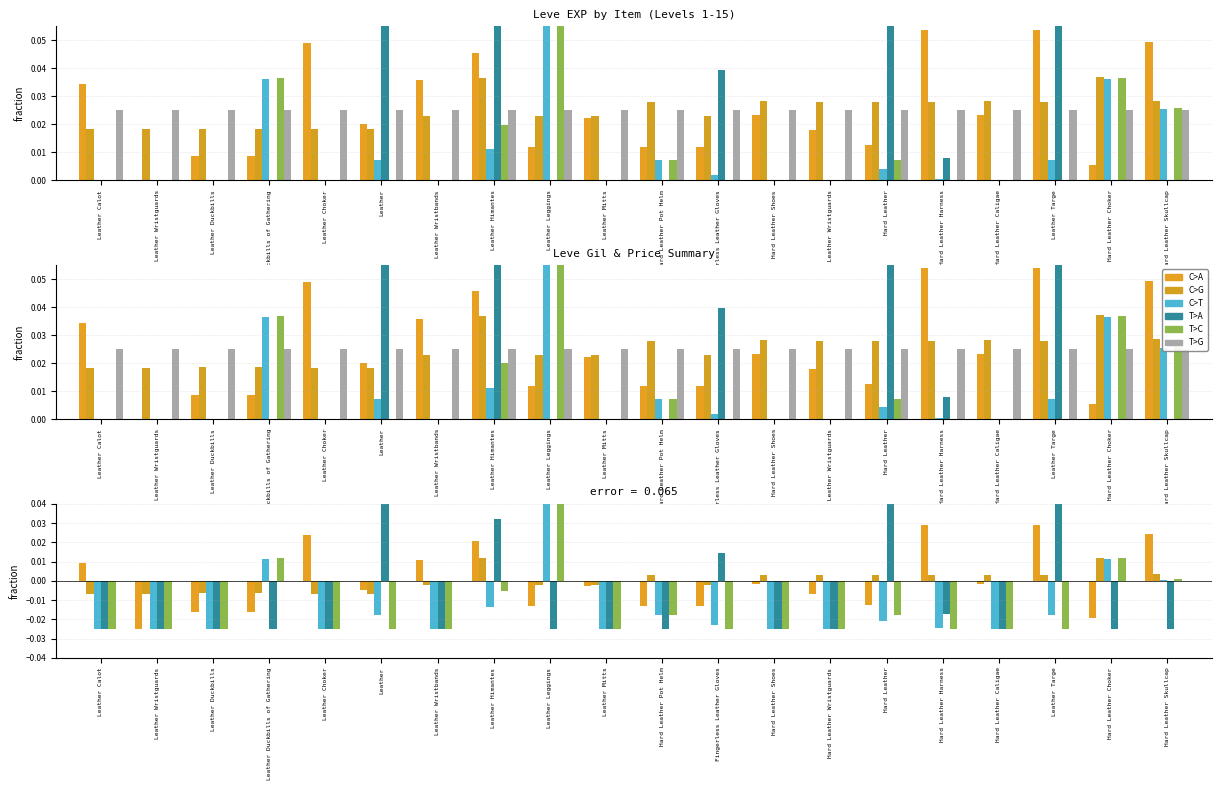

Where is C>A nearest to the value 0?

Leather Wristguards